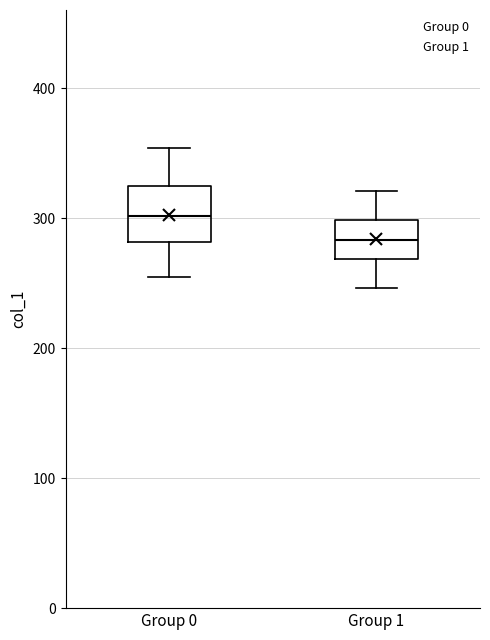

Where is the lower edge of the box for Group 1 on the y-axis? The values are not printed on the chart, so give them approximately, as read against the axis.

270